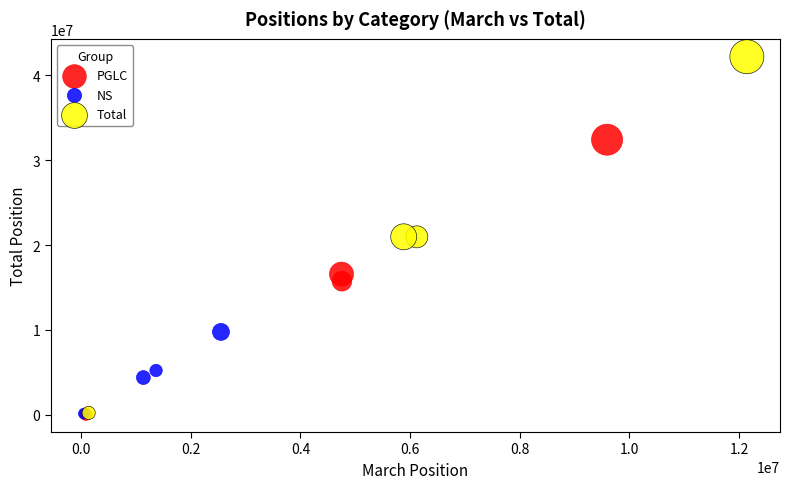

Which series has the largest Y range (max minus min)?

Total